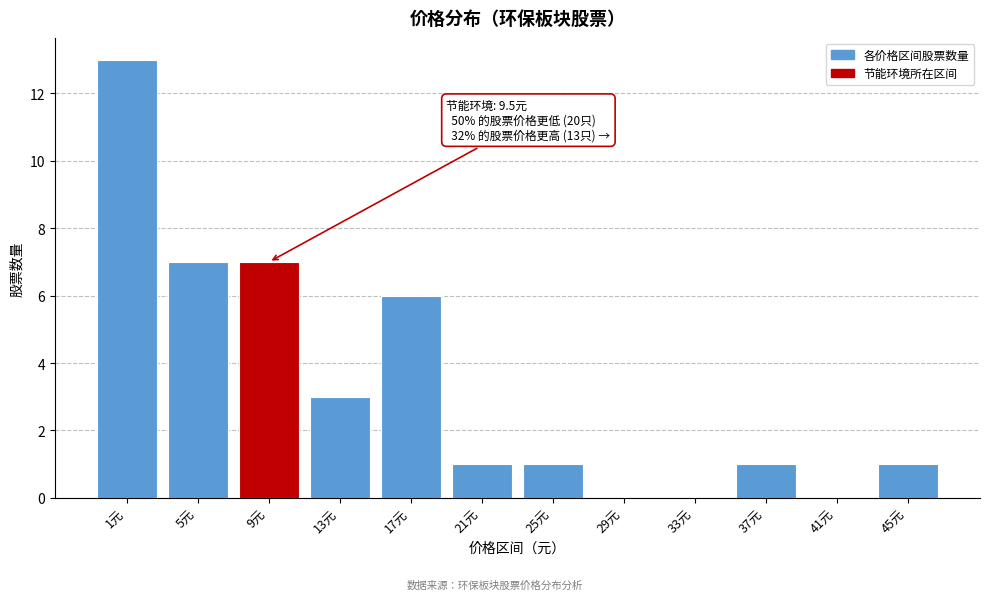

Reading left to right, transcribe all the data shown in this chart.

1元=13	5元=7	9元=7	13元=3	17元=6	21元=1	25元=1	29元=0	33元=0	37元=1	41元=0	45元=1